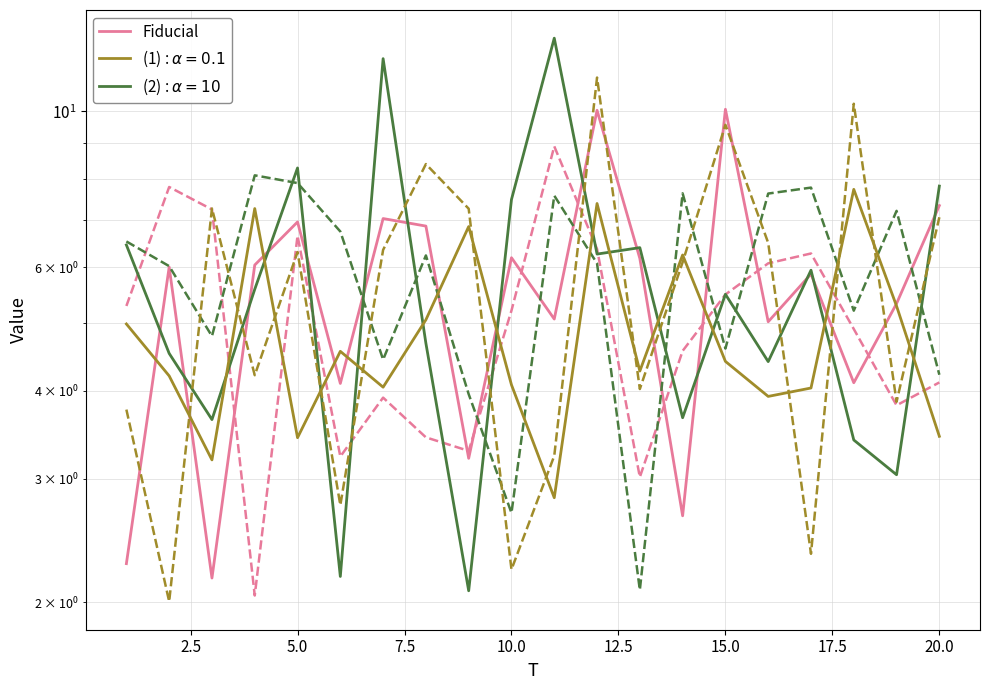

Does the chart have visible grid lines?

Yes